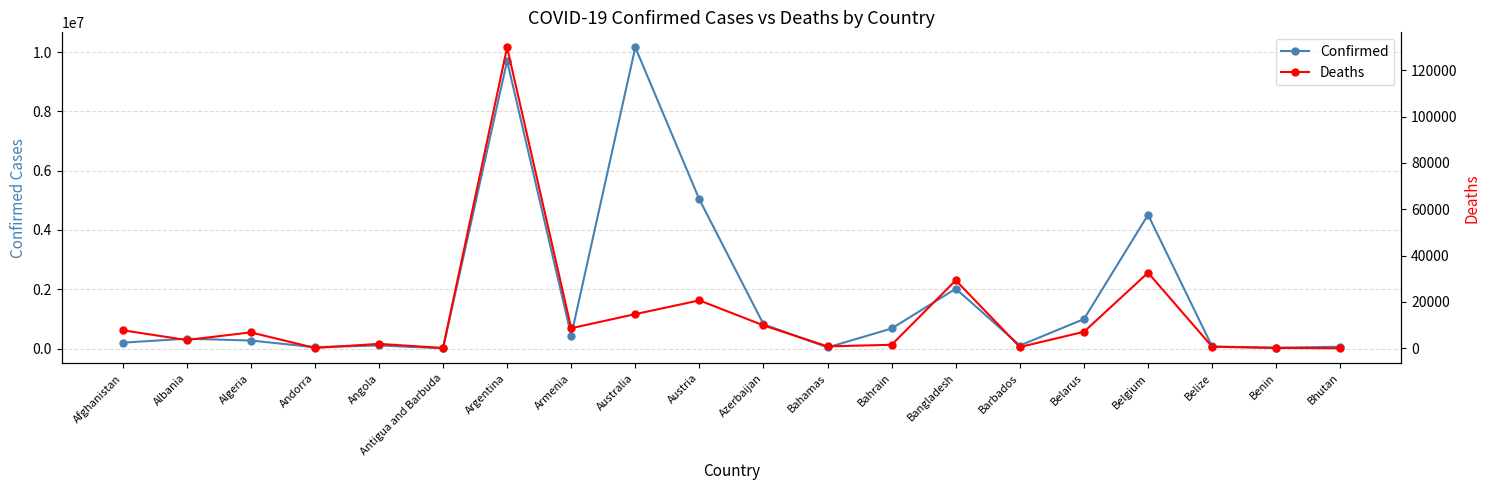

Which has a higher value, Albania or Afghanistan?

Albania